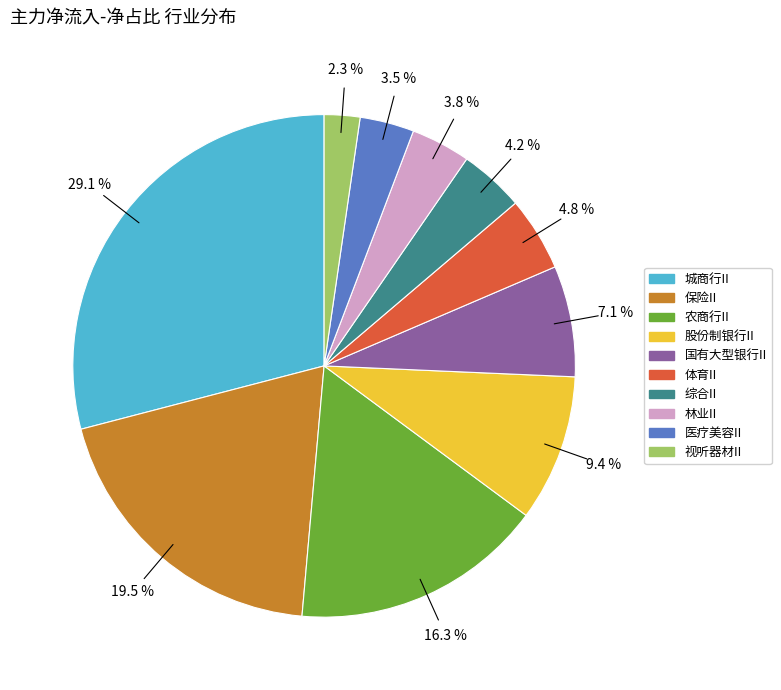

Which slice is the largest?

城商行II